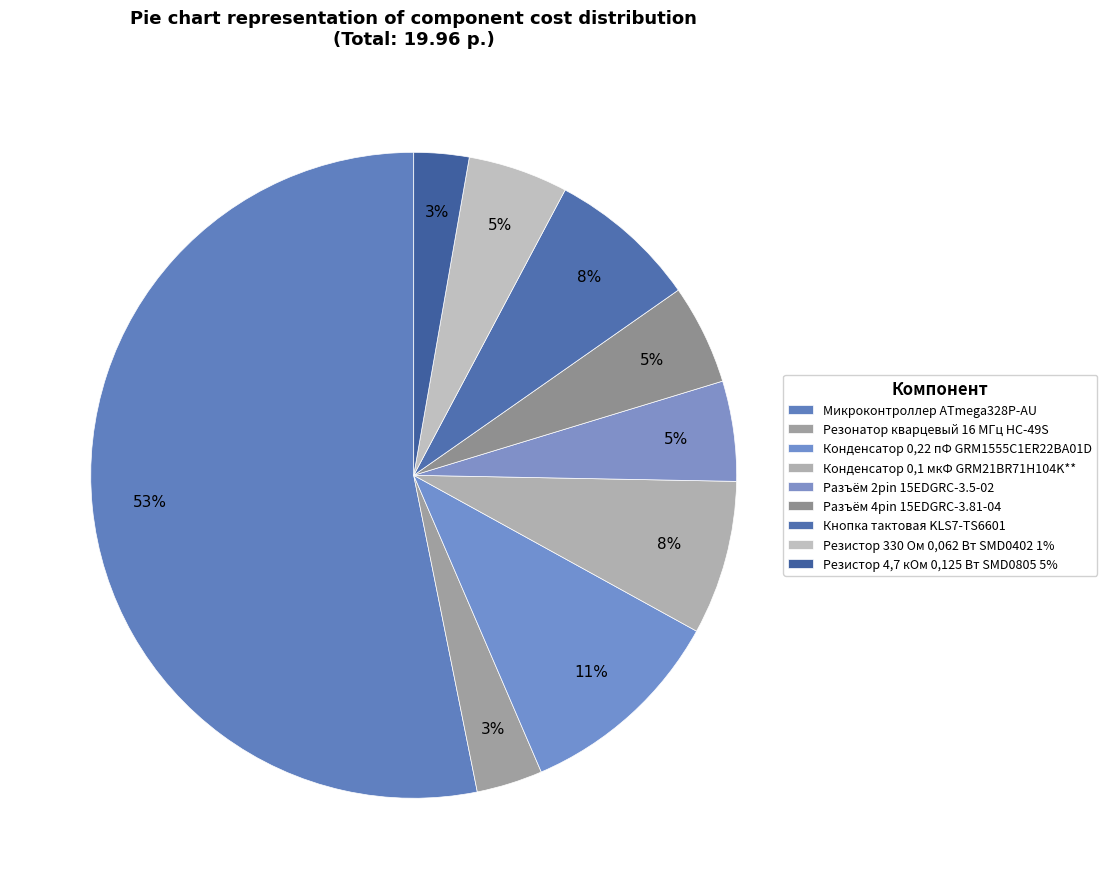

Rank the categories by value from highest to lowest.

Микроконтроллер ATmega328P-AU, Конденсатор 0,22 пФ GRM1555C1ER22BA01D, Конденсатор 0,1 мкФ GRM21BR71H104K**, Кнопка тактовая KLS7-TS6601, Разъём 2pin 15EDGRC-3.5-02, Разъём 4pin 15EDGRC-3.81-04, Резистор 330 Ом 0,062 Вт SMD0402 1%, Резонатор кварцевый 16 МГц HC-49S, Резистор 4,7 кОм 0,125 Вт SMD0805 5%